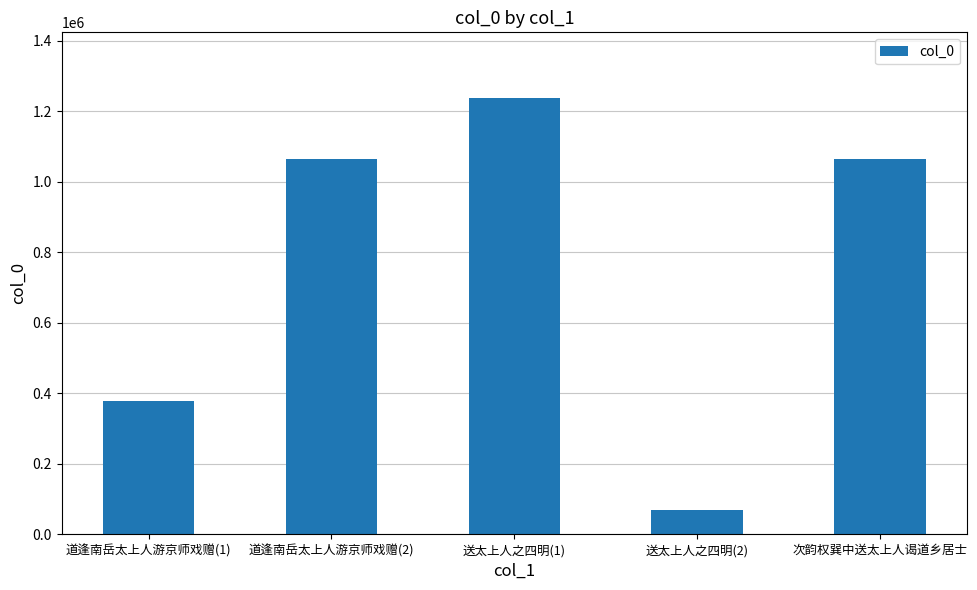

True or false: the data shows 1063672 at 次韵权巽中送太上人谒道乡居士.

True